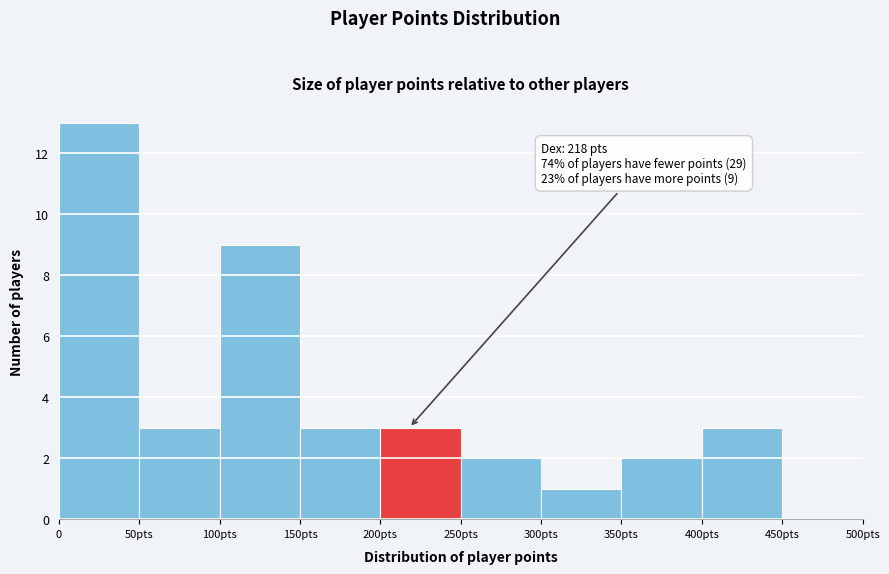

Reading left to right, transcribe all the data shown in this chart.

0=13	50pts=3	100pts=9	150pts=3	200pts=3	250pts=2	300pts=1	350pts=2	400pts=3	450pts=0